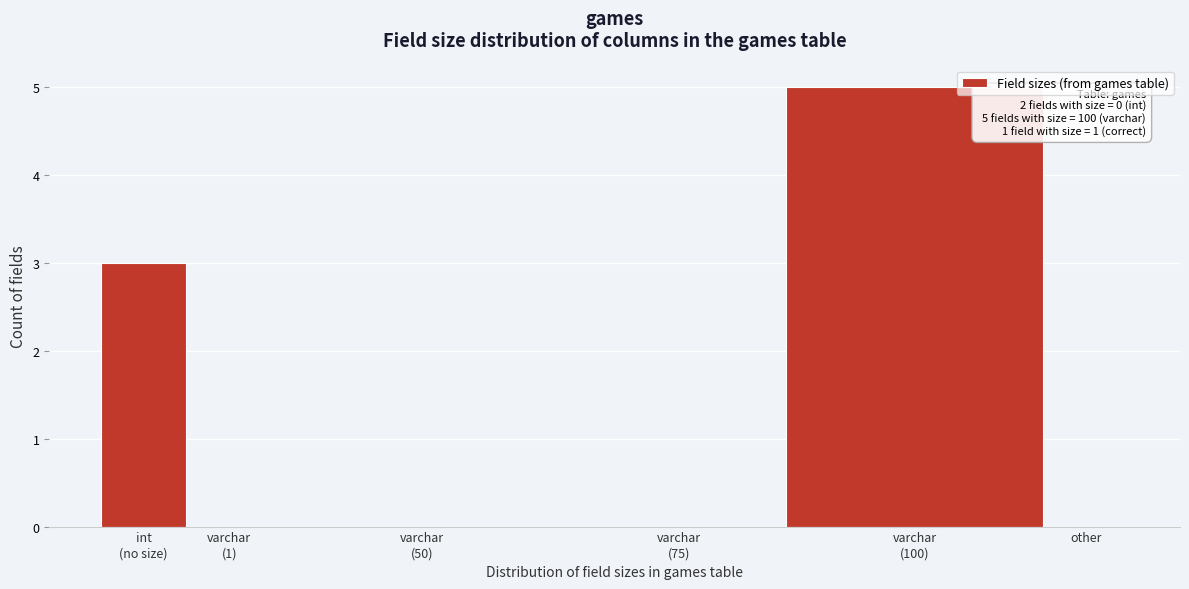

What is the sum of all values?

8